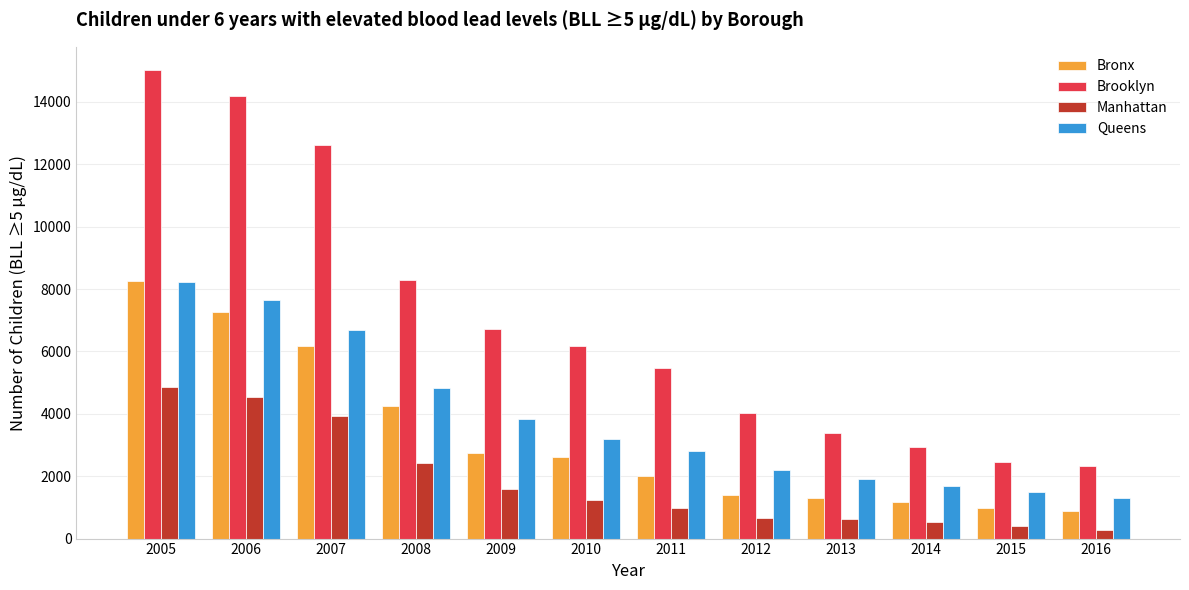

What is the sum of the Queens values at 2006 and 2008?

12459